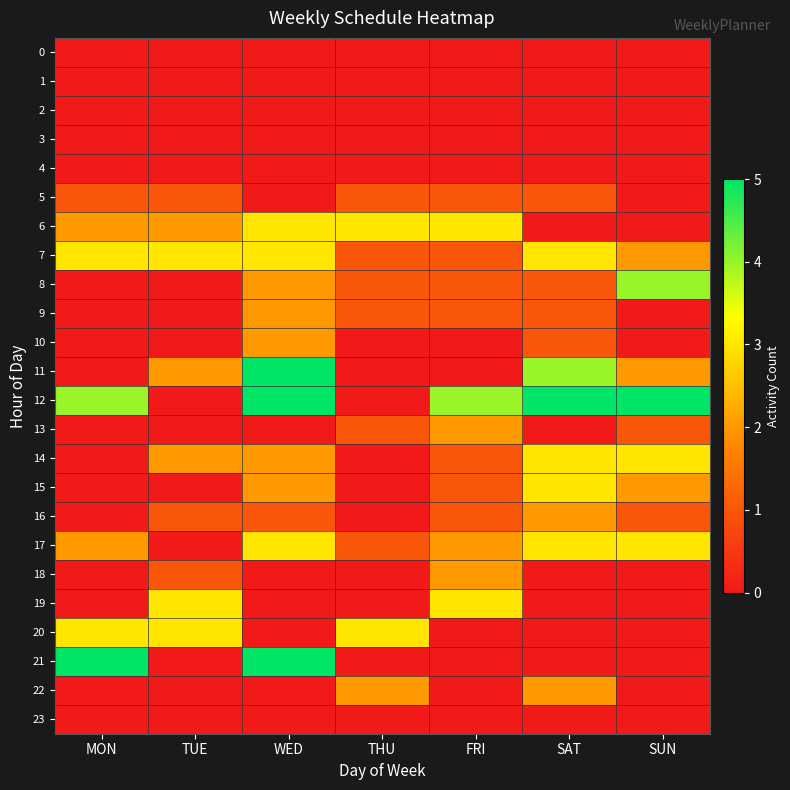

Reading left to right, transcribe all the data shown in this chart.

0: MON=0	TUE=0	WED=0	THU=0	FRI=0	SAT=0	SUN=0
1: MON=0	TUE=0	WED=0	THU=0	FRI=0	SAT=0	SUN=0
2: MON=0	TUE=0	WED=0	THU=0	FRI=0	SAT=0	SUN=0
3: MON=0	TUE=0	WED=0	THU=0	FRI=0	SAT=0	SUN=0
4: MON=0	TUE=0	WED=0	THU=0	FRI=0	SAT=0	SUN=0
5: MON=1	TUE=1	WED=0	THU=1	FRI=1	SAT=1	SUN=0
6: MON=2	TUE=2	WED=3	THU=3	FRI=3	SAT=0	SUN=0
7: MON=3	TUE=3	WED=3	THU=1	FRI=1	SAT=3	SUN=2
8: MON=0	TUE=0	WED=2	THU=1	FRI=1	SAT=1	SUN=4
9: MON=0	TUE=0	WED=2	THU=1	FRI=1	SAT=1	SUN=0
10: MON=0	TUE=0	WED=2	THU=0	FRI=0	SAT=1	SUN=0
11: MON=0	TUE=2	WED=5	THU=0	FRI=0	SAT=4	SUN=2
12: MON=4	TUE=0	WED=5	THU=0	FRI=4	SAT=5	SUN=5
13: MON=0	TUE=0	WED=0	THU=1	FRI=2	SAT=0	SUN=1
14: MON=0	TUE=2	WED=2	THU=0	FRI=1	SAT=3	SUN=3
15: MON=0	TUE=0	WED=2	THU=0	FRI=1	SAT=3	SUN=2
16: MON=0	TUE=1	WED=1	THU=0	FRI=1	SAT=2	SUN=1
17: MON=2	TUE=0	WED=3	THU=1	FRI=2	SAT=3	SUN=3
18: MON=0	TUE=1	WED=0	THU=0	FRI=2	SAT=0	SUN=0
19: MON=0	TUE=3	WED=0	THU=0	FRI=3	SAT=0	SUN=0
20: MON=3	TUE=3	WED=0	THU=3	FRI=0	SAT=0	SUN=0
21: MON=5	TUE=0	WED=5	THU=0	FRI=0	SAT=0	SUN=0
22: MON=0	TUE=0	WED=0	THU=2	FRI=0	SAT=2	SUN=0
23: MON=0	TUE=0	WED=0	THU=0	FRI=0	SAT=0	SUN=0